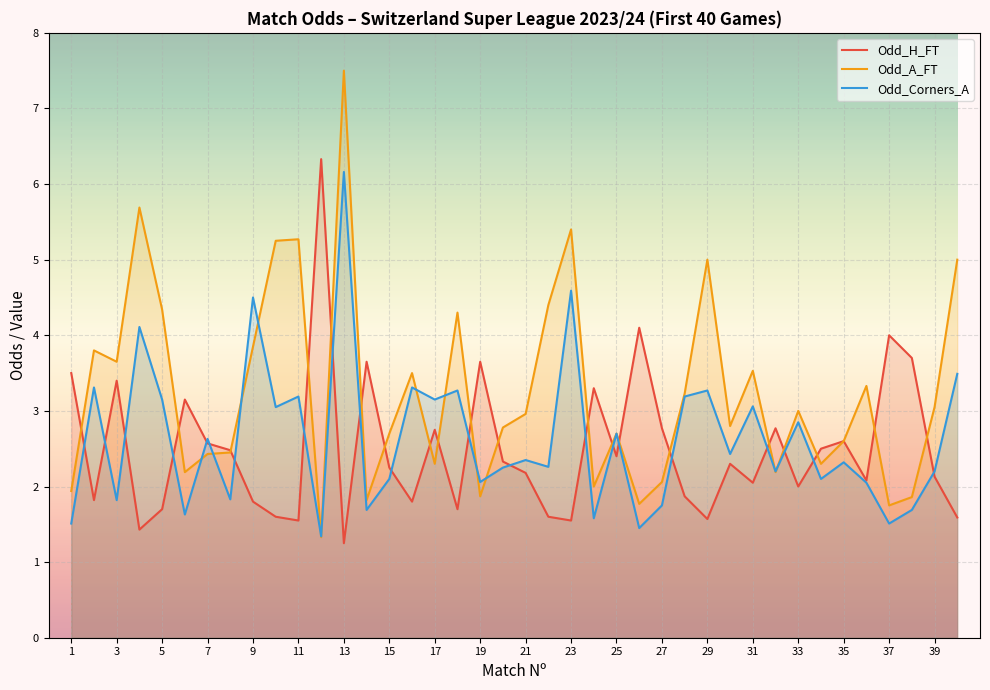

List the series in order of their peak value, highest first.

Odd_A_FT, Odd_H_FT, Odd_Corners_A